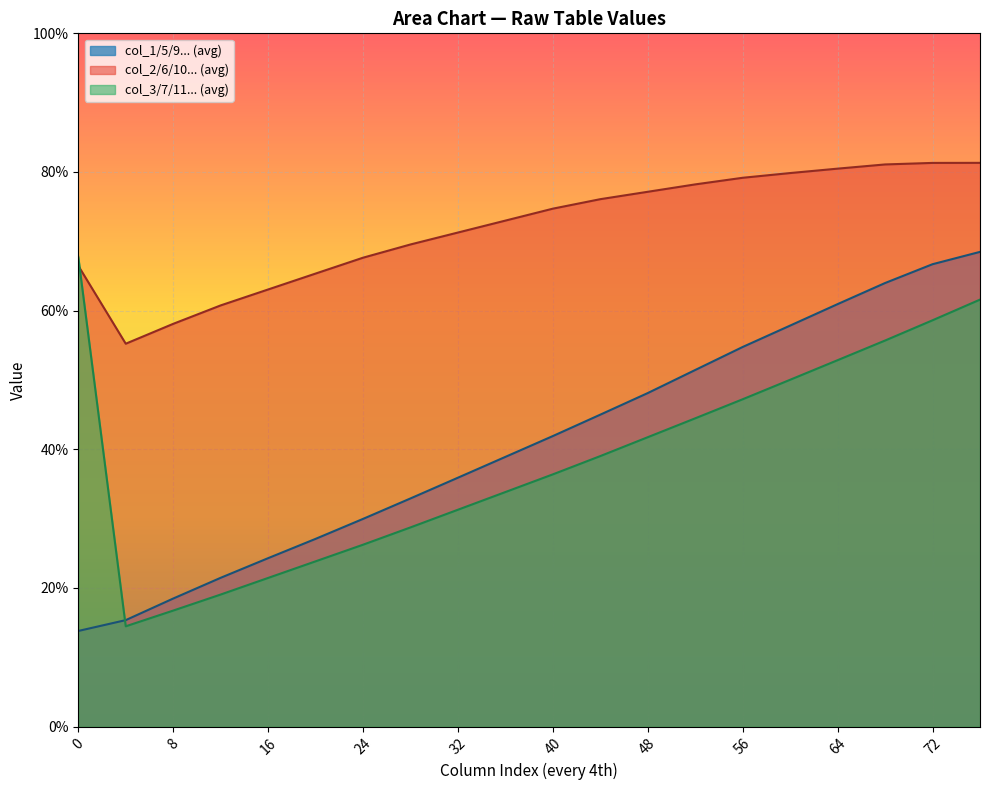

What are all the series names shown in the legend?

col_1/5/9... (avg), col_2/6/10... (avg), col_3/7/11... (avg)